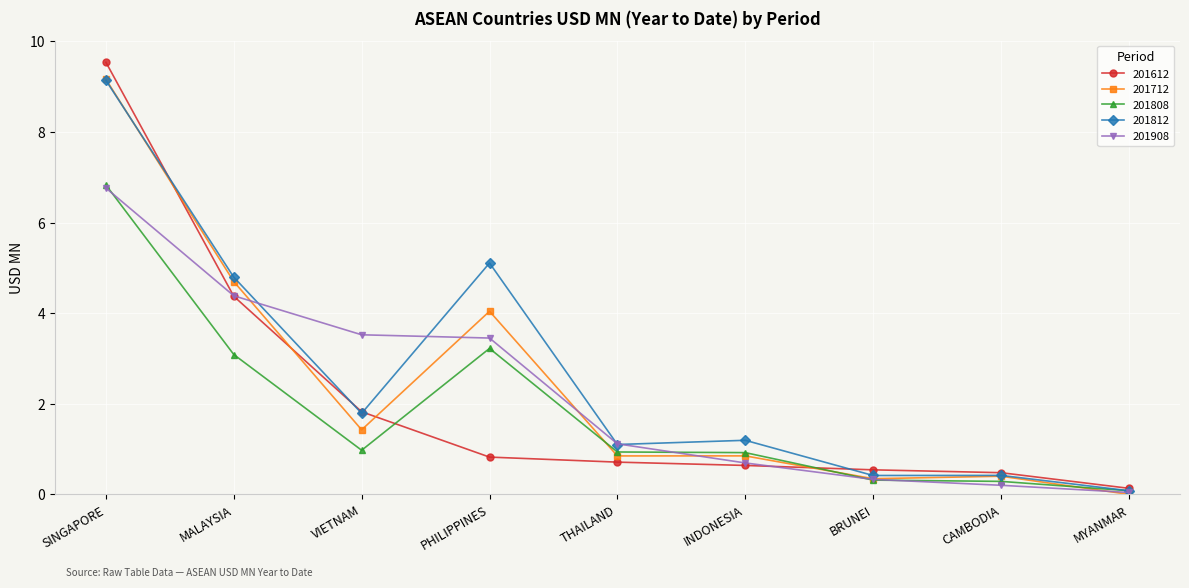

What is the sum of the 201908 values at PHILIPPINES and MALAYSIA?

7.8